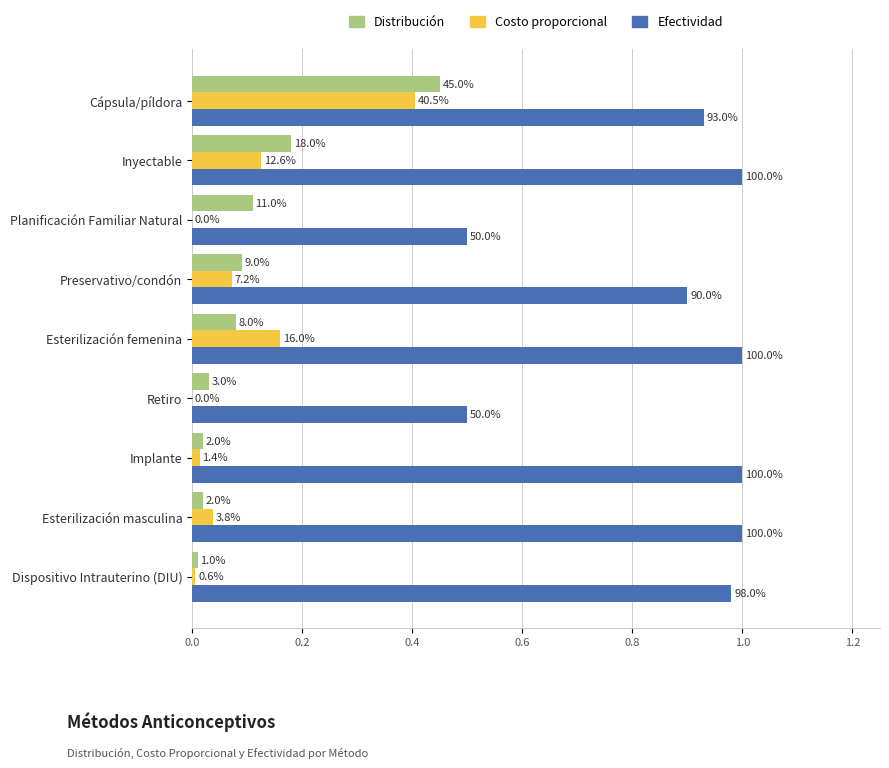

What are all the series names shown in the legend?

Distribución, Costo proporcional, Efectividad